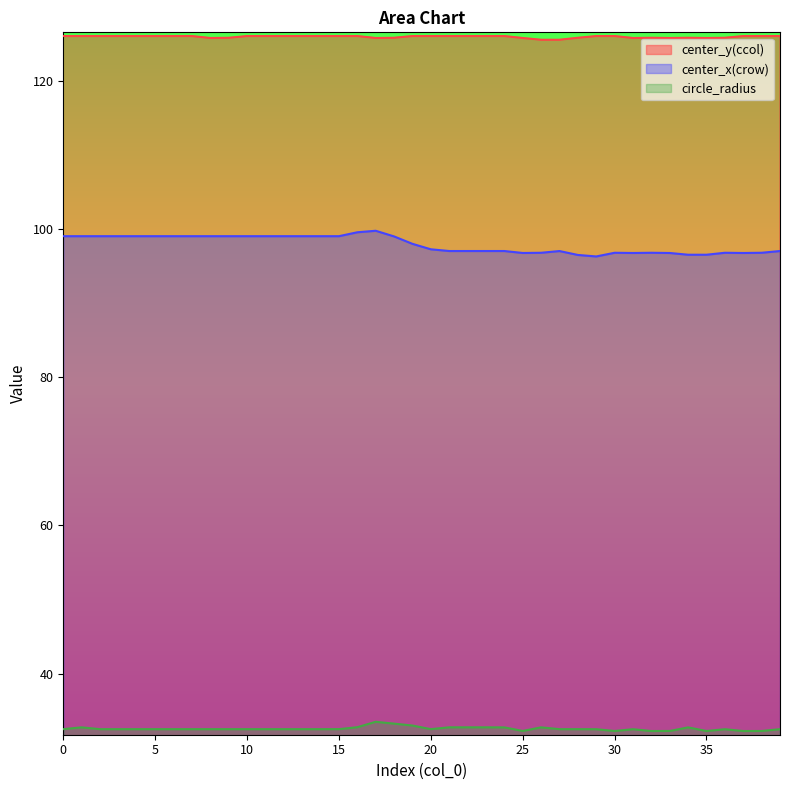

At which label does circle_radius reach its peak?

17